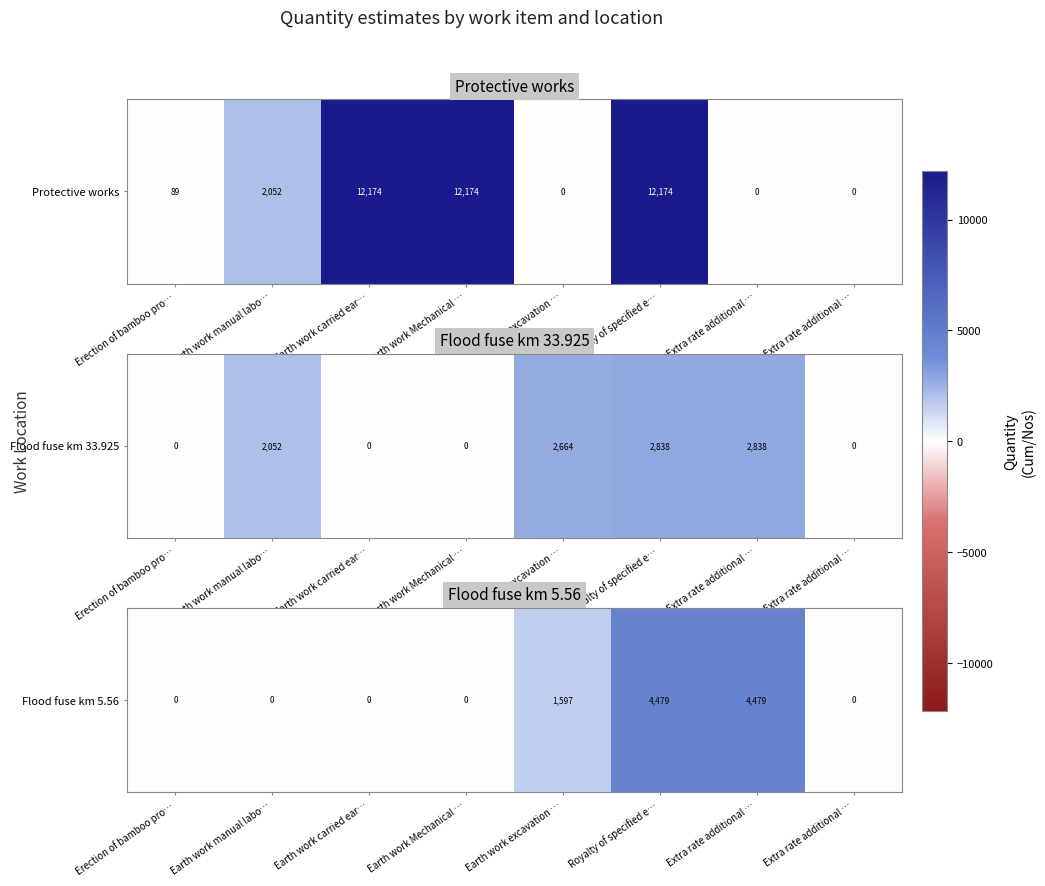

Which category has the highest value across all series?

Royalty of specified e…